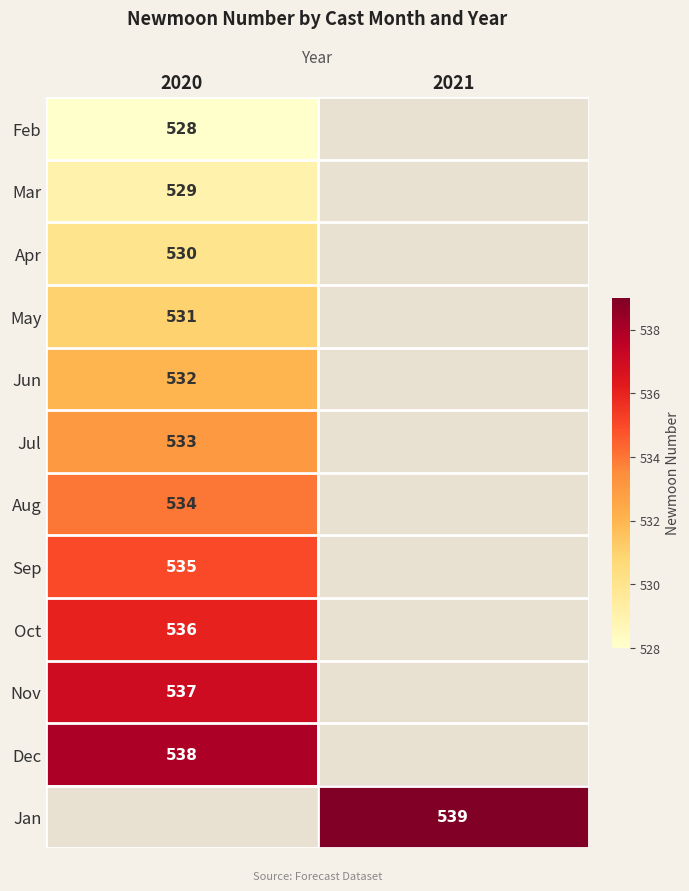

The value of Oct at 2020 is 536. True or false?

True